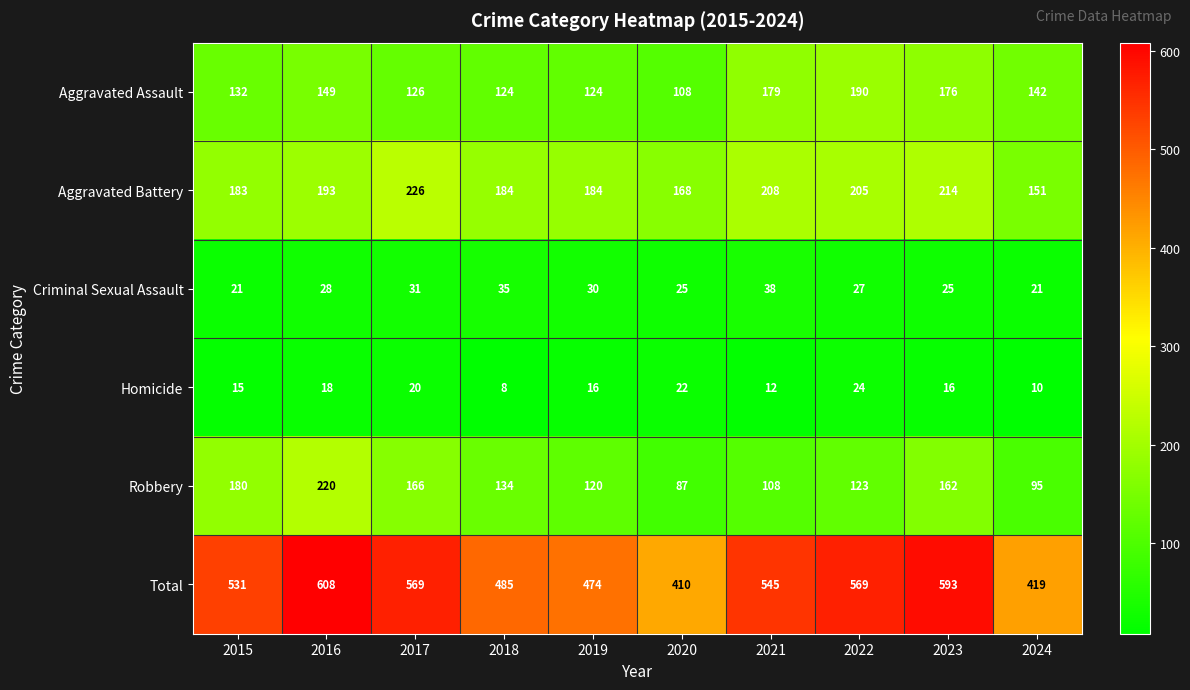

How many values in the Criminal Sexual Assault series are below 28?

5